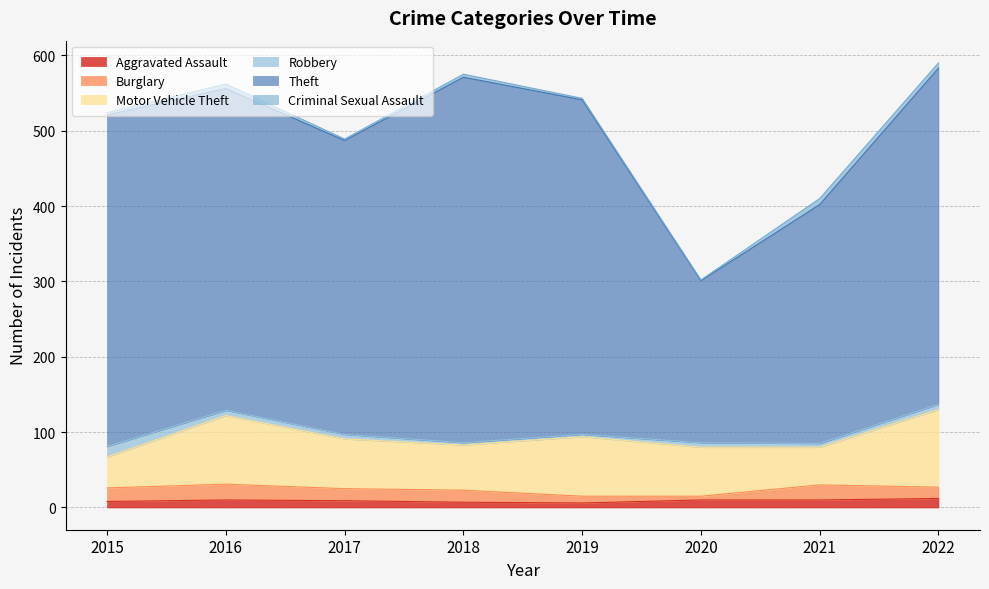

The Theft series shows 440 at 2015. True or false?

True